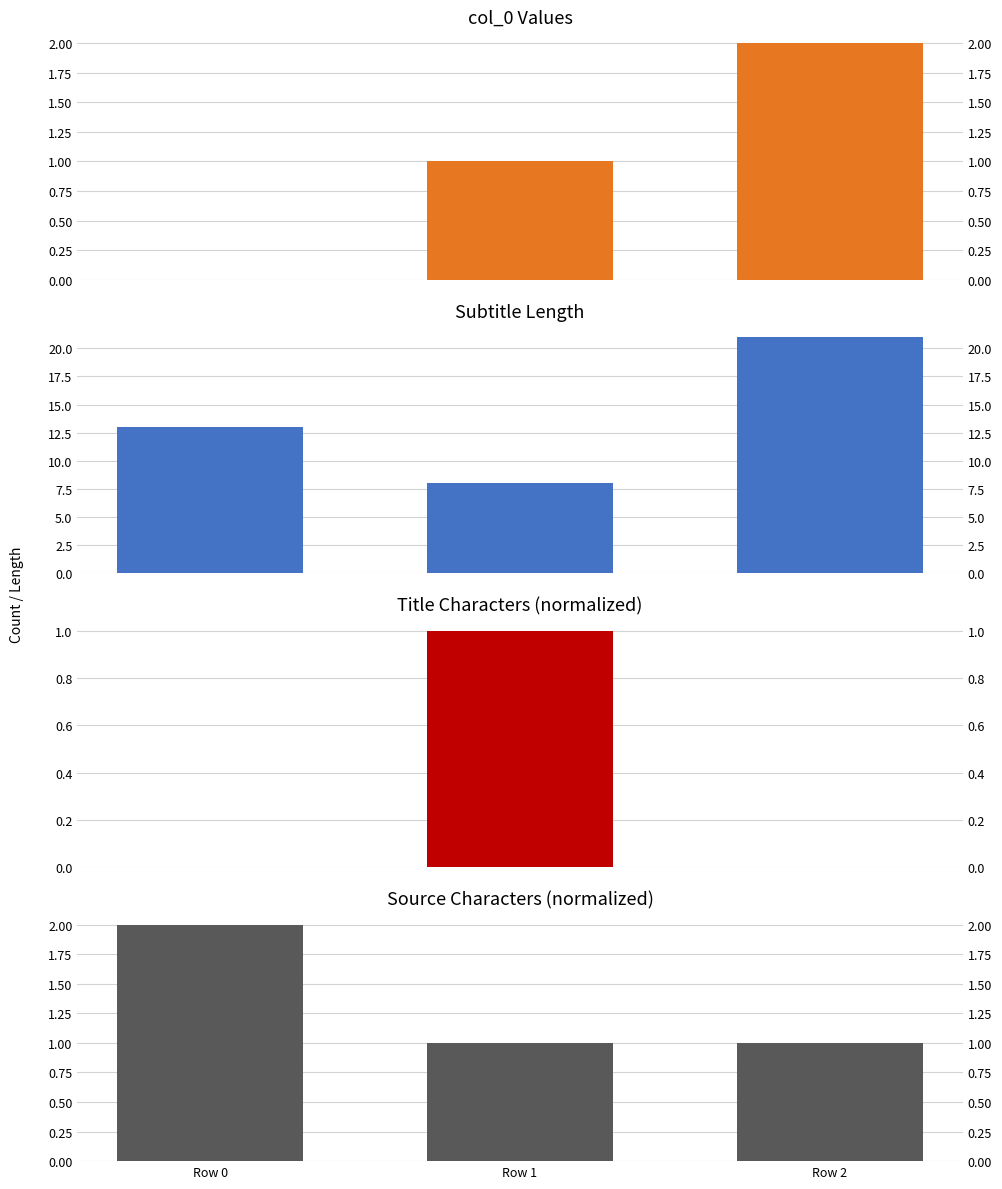

List the labels in order of col_0 value, largest first.

Row 2, Row 1, Row 0